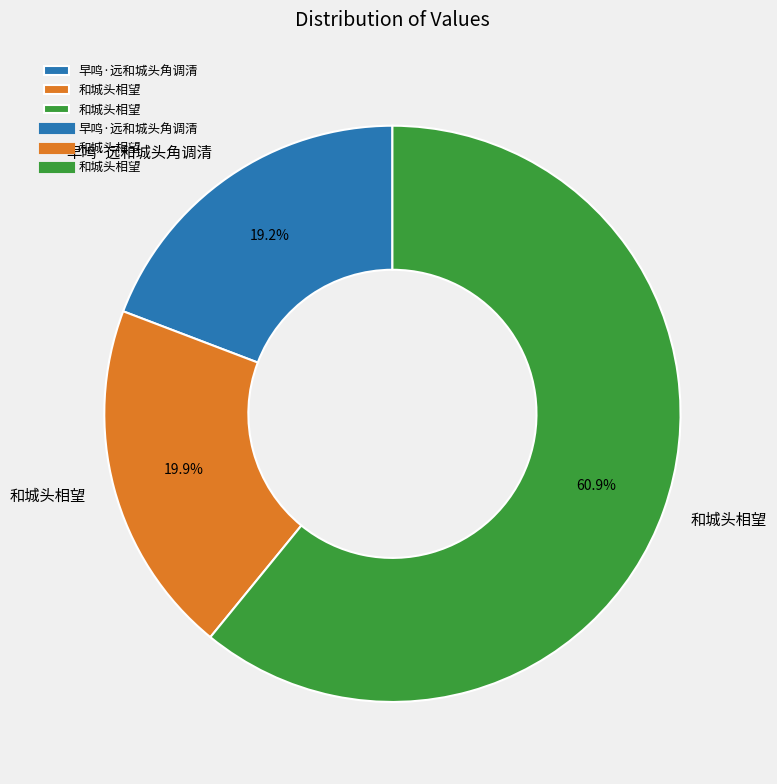

Does any single category account for the majority?

Yes